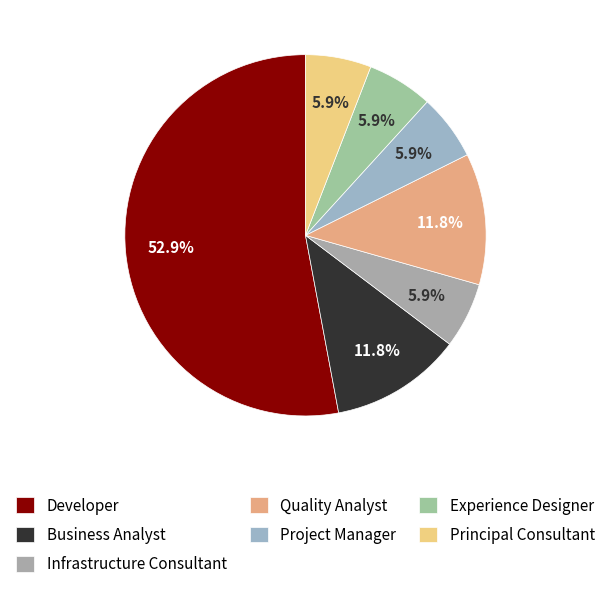

What is the change in value from Developer to Principal Consultant?

-8